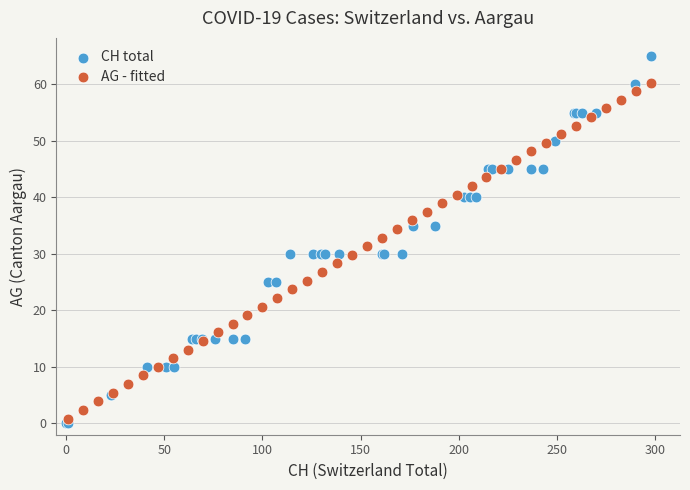

What are all the series names shown in the legend?

CH total, AG - fitted